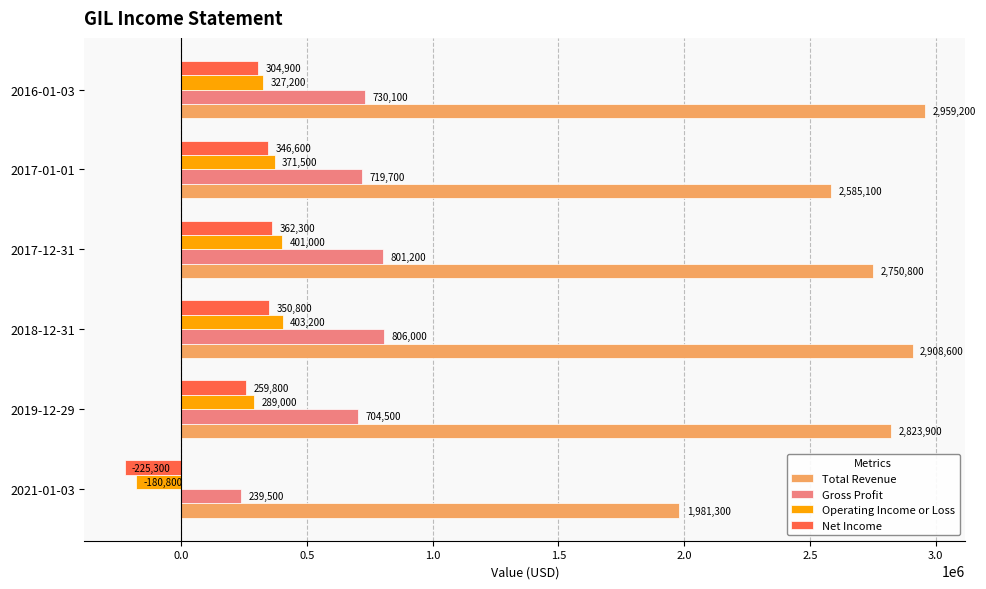

List the series in order of their peak value, highest first.

Total Revenue, Gross Profit, Operating Income or Loss, Net Income